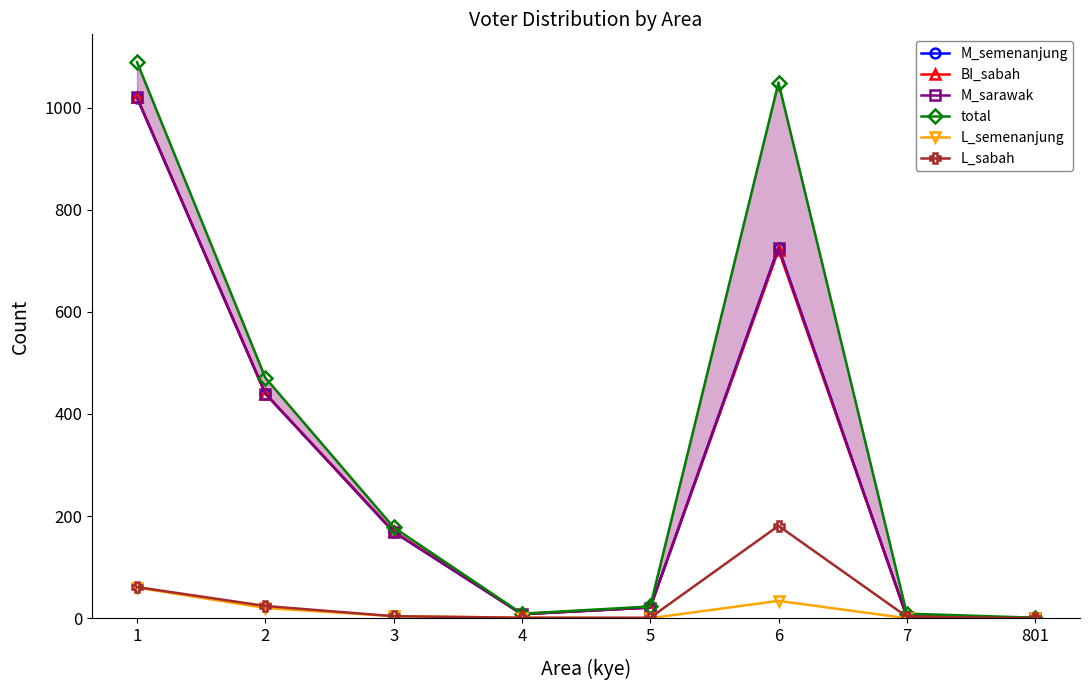

What are all the series names shown in the legend?

M_semenanjung, BI_sabah, M_sarawak, total, L_semenanjung, L_sabah